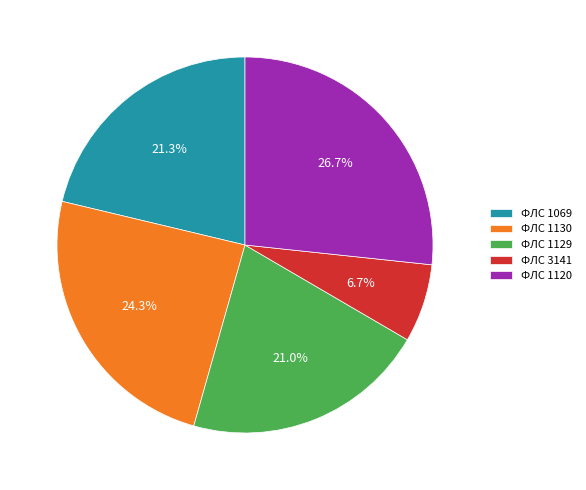

Which has a higher value, ФЛС 1120 or ФЛС 3141?

ФЛС 1120